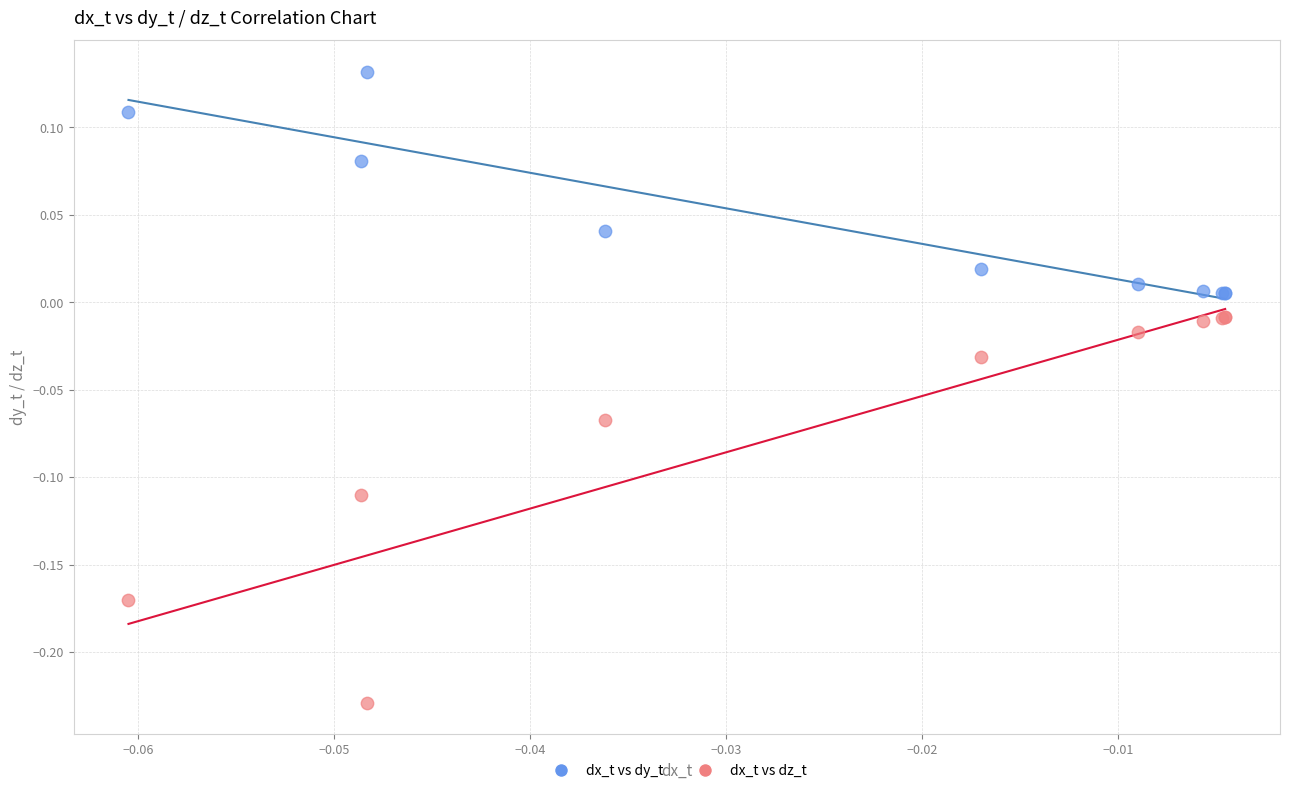

Which series contains the lowest Y value?

dx_t vs dz_t